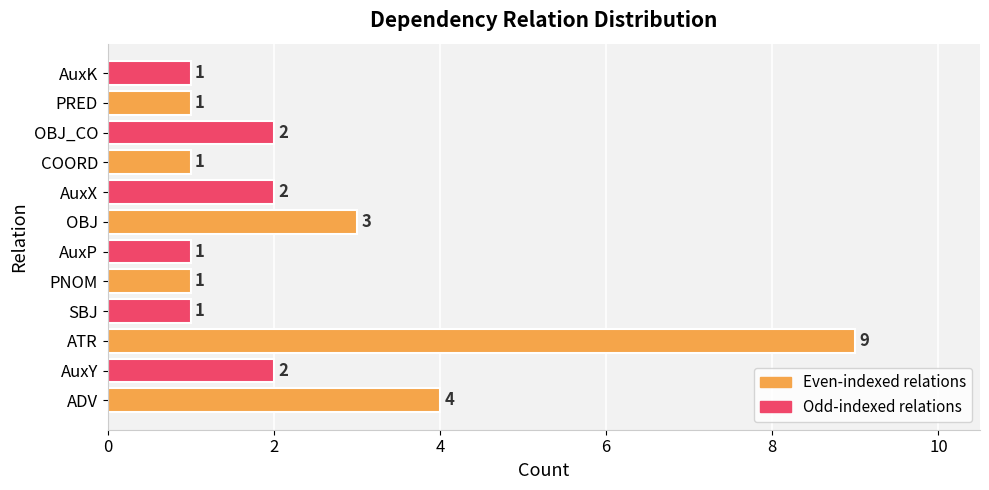

What is the minimum value shown in the chart?

1